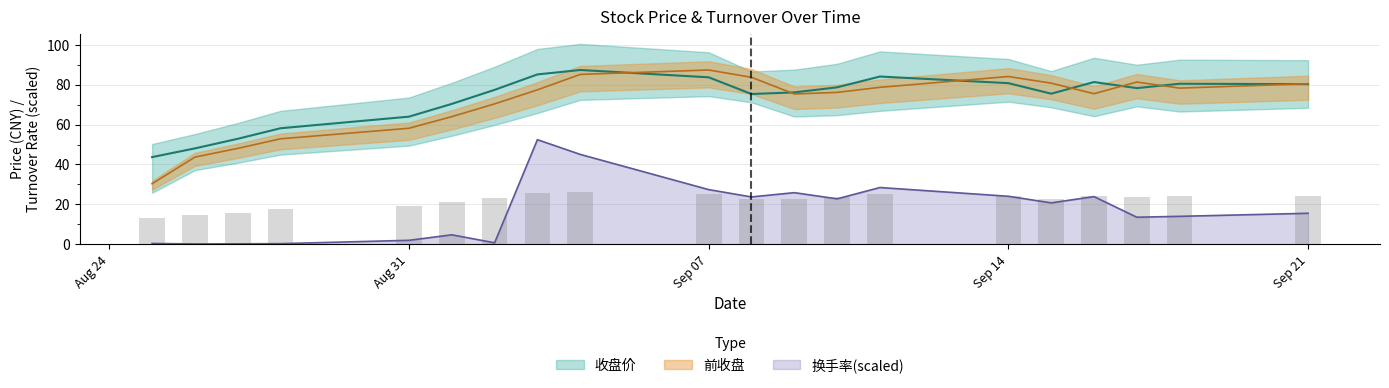

Reading right to left, what are all the values shown in this chart?

收盘价: 80.3	80.5	78.3	81.3	75.5	80.8	84.1	78.7	76.1	75.3	83.7	87.4	85.2	77.4	70.4	64.0	58.1	52.9	48.0	43.7
前收盘: 80.5	78.3	81.3	75.5	80.8	84.1	78.7	76.1	75.3	83.7	87.4	85.2	77.4	70.4	64.0	58.1	52.9	48.0	43.7	30.3
换手率: 15.5	14.0	13.5	23.9	20.7	24.0	28.4	22.8	25.8	23.7	27.4	45.0	52.4	0.7	4.7	2.0	0.3	0.2	0.1	0.4